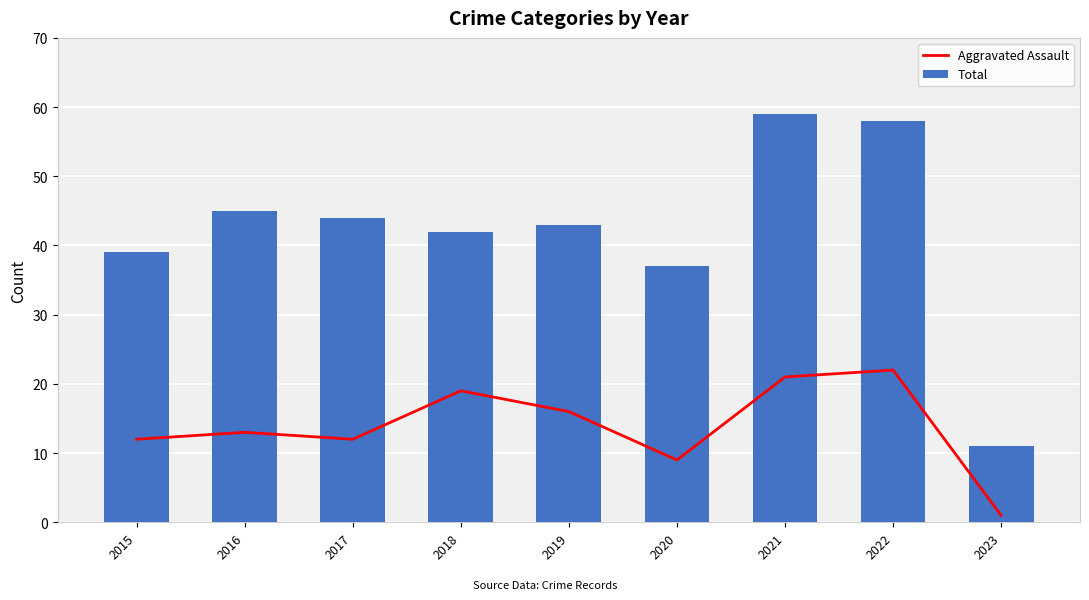

Where does the Total series first go above 43?

2016